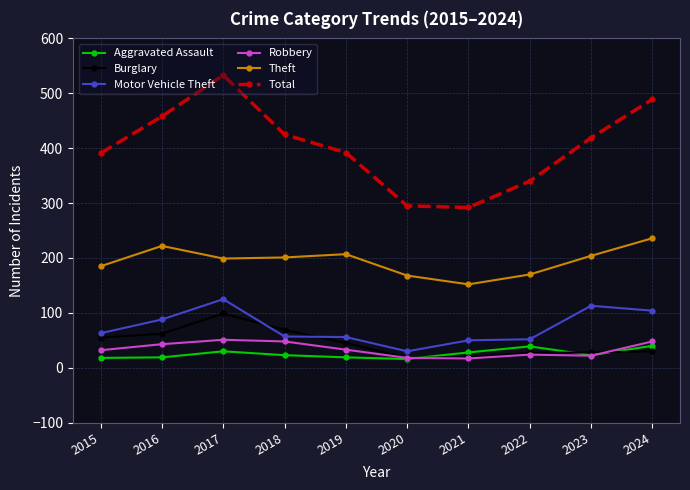

True or false: Total and Burglary intersect in this chart.

False